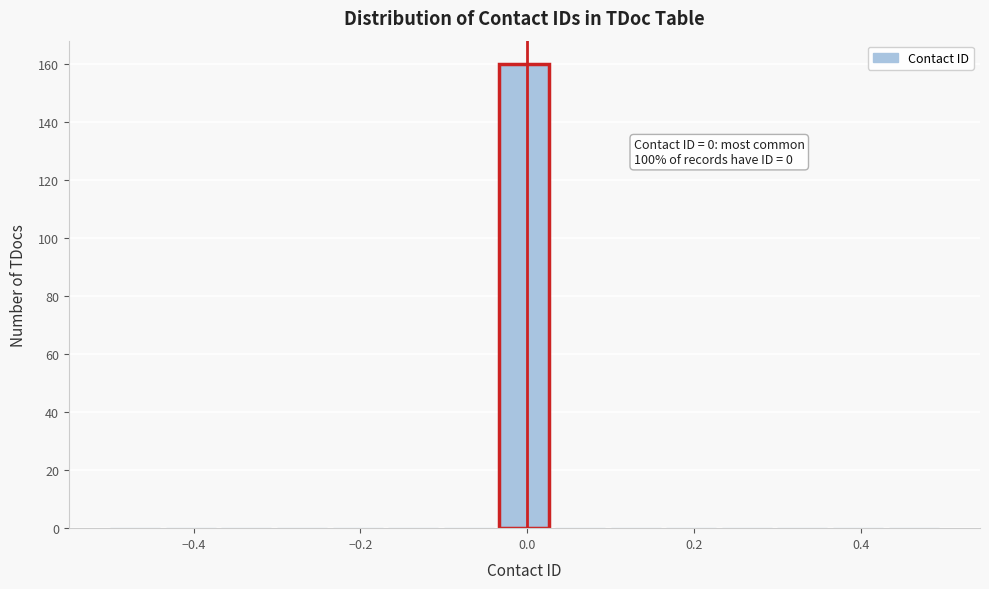

Read against the x-axis, roughly where is the centre of the tallest bar?

0.00